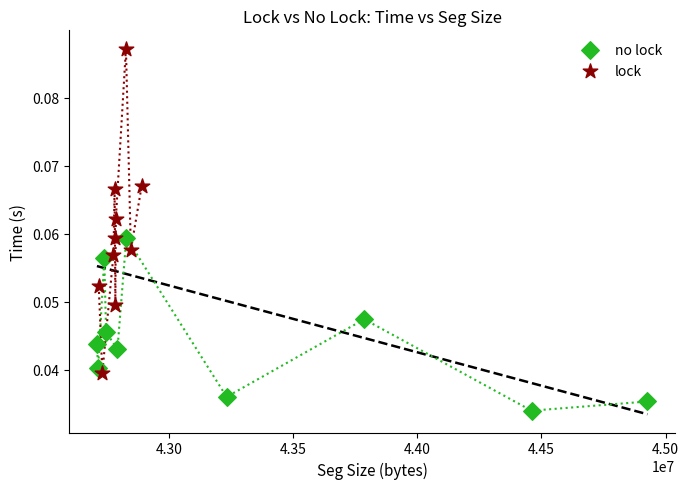

Which series has the largest Y range (max minus min)?

lock